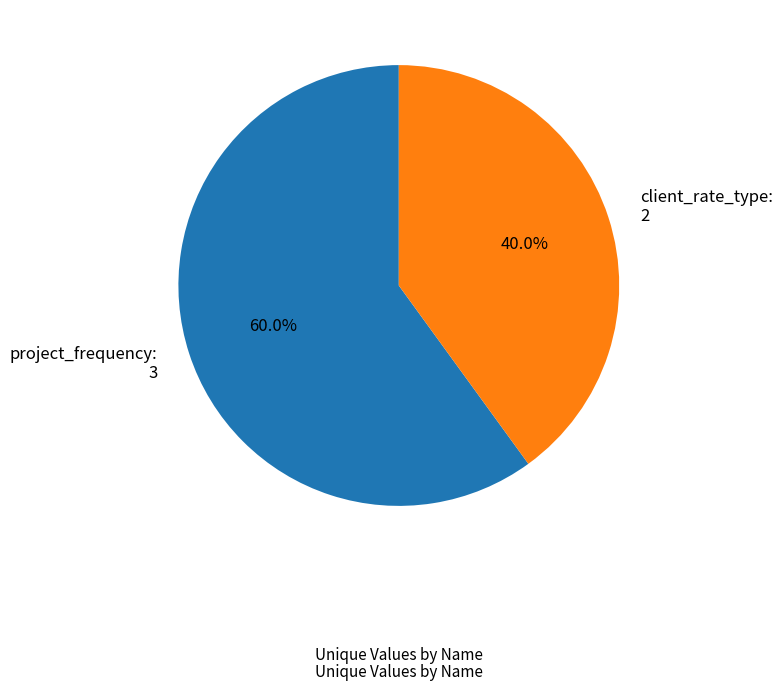

Is there any slice that represents more than half of the pie?

Yes